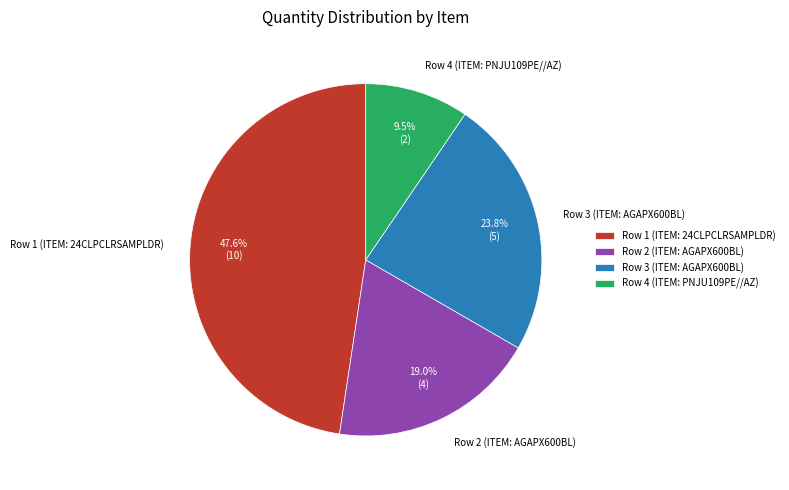

What percentage is NOT represented by Row 3 (ITEM: AGAPX600BL)?

76.2%